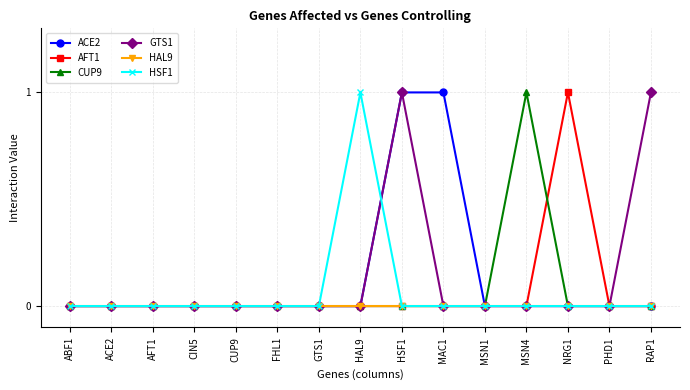

What is the label of the 9th point from the right?

GTS1